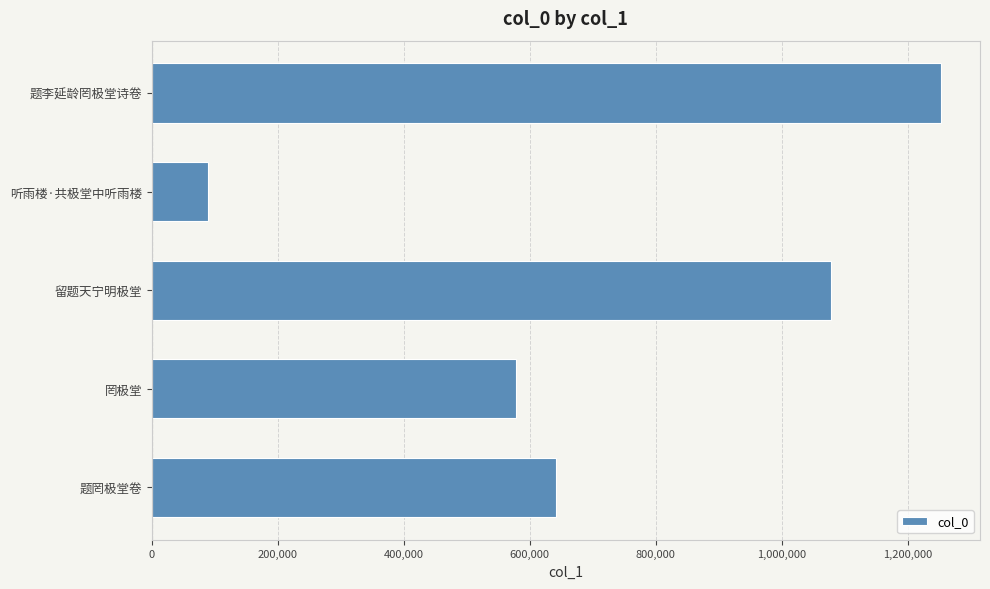

Which category has the lowest value across all series?

听雨楼·共极堂中听雨楼